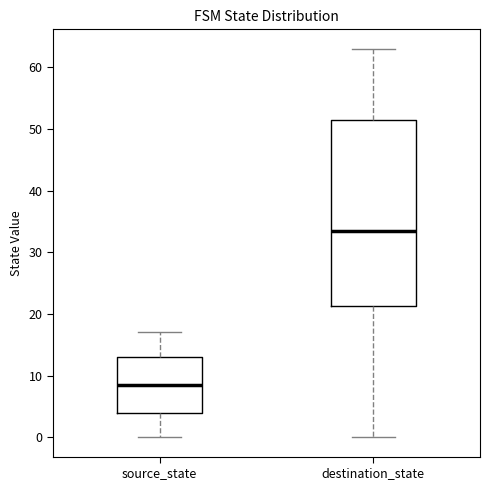

Reading left to right, read every box against the y-axis: the position of its median line, the range the box covers, and the ends of its whiskers. The values are not printed on the chart, so give them approximately, as read against the axis.

source_state: median 9, box 4 to 13, whiskers 0 to 17
destination_state: median 34, box 21 to 52, whiskers 0 to 63